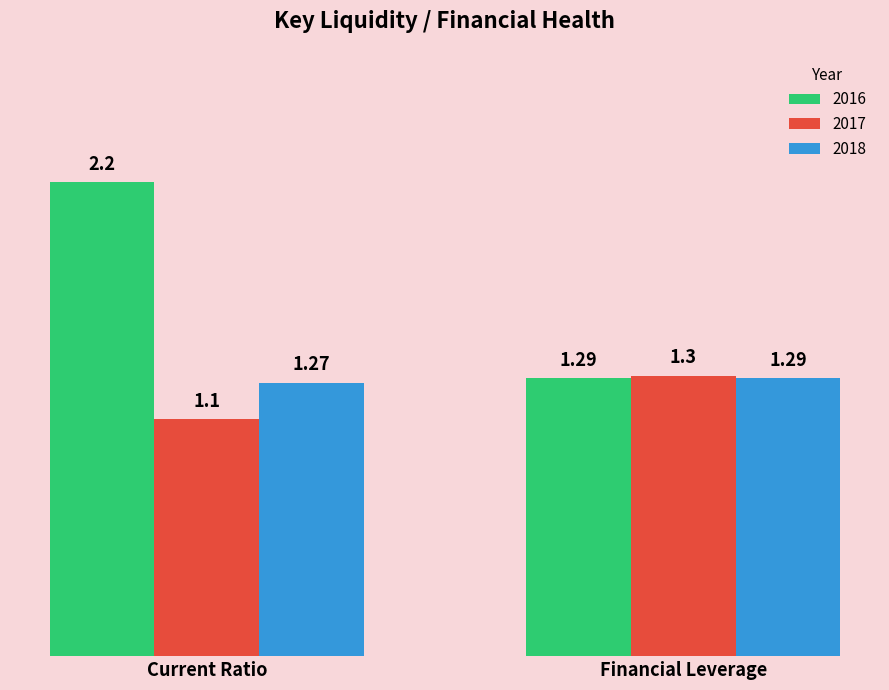

List the labels in order of 2018 value, smallest first.

Current Ratio, Financial Leverage